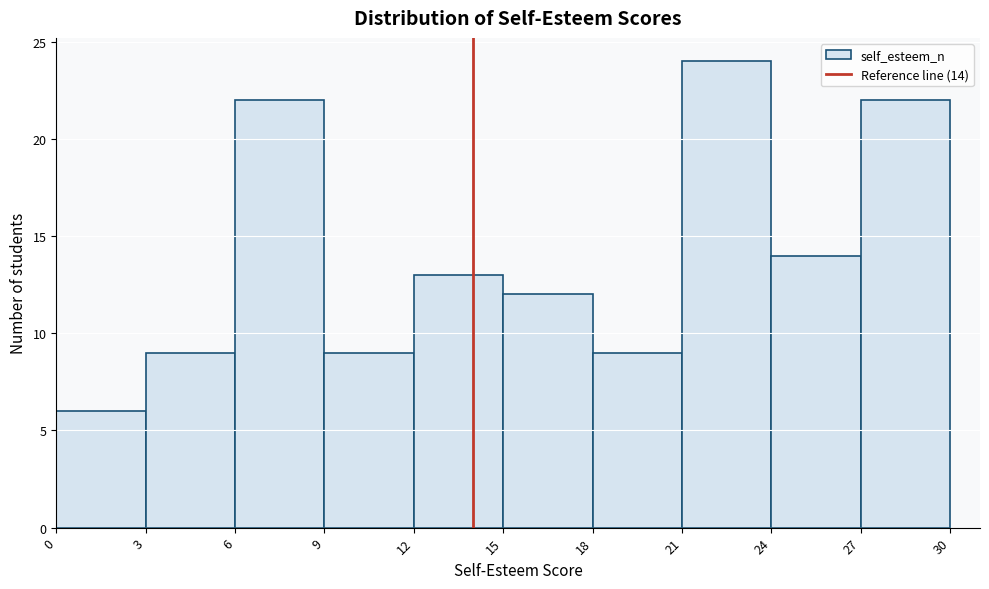

Over which range of the x-axis is the bar tallest?

21 to 24